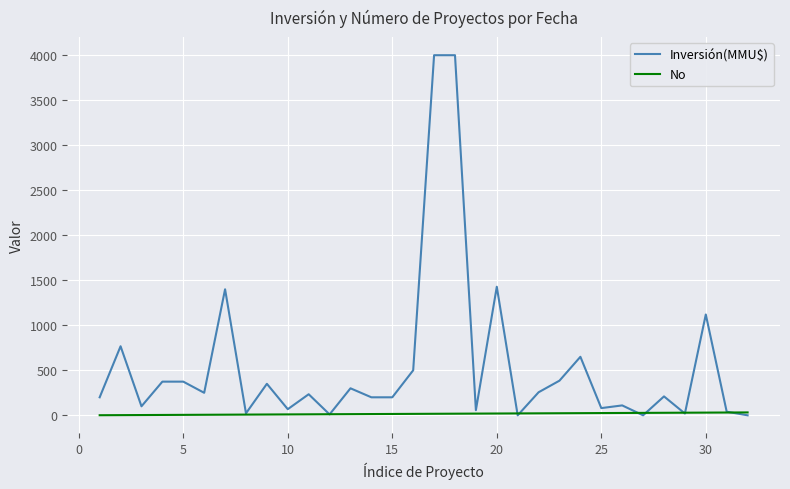

Which series has the widest spread of values?

Inversión(MMU$)